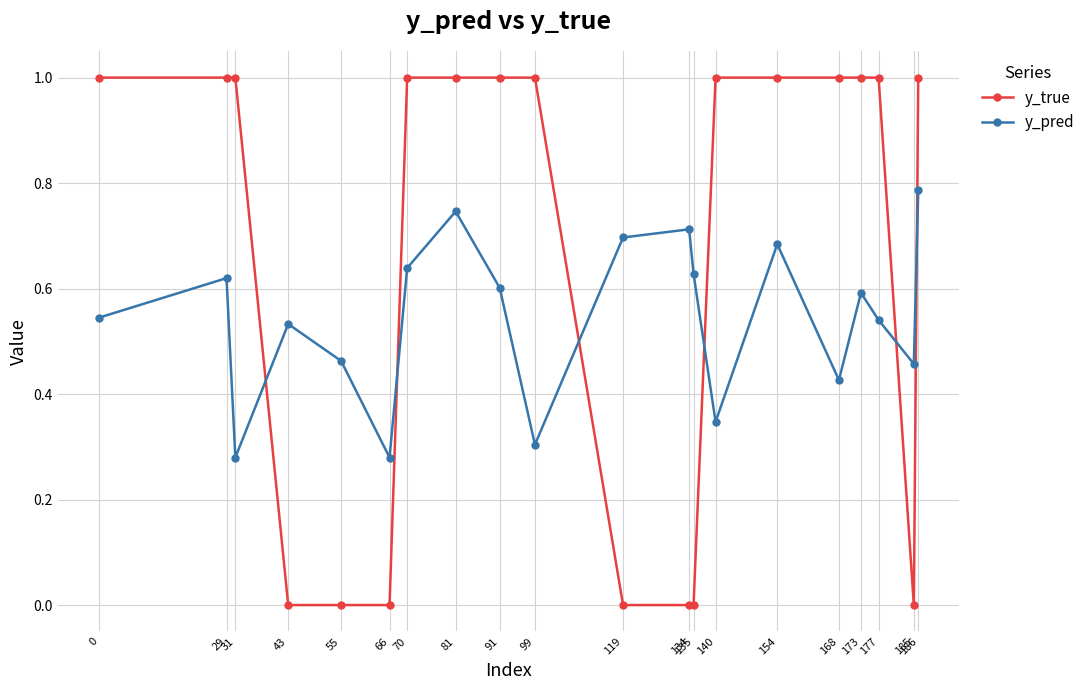

True or false: y_true and y_pred intersect in this chart.

True